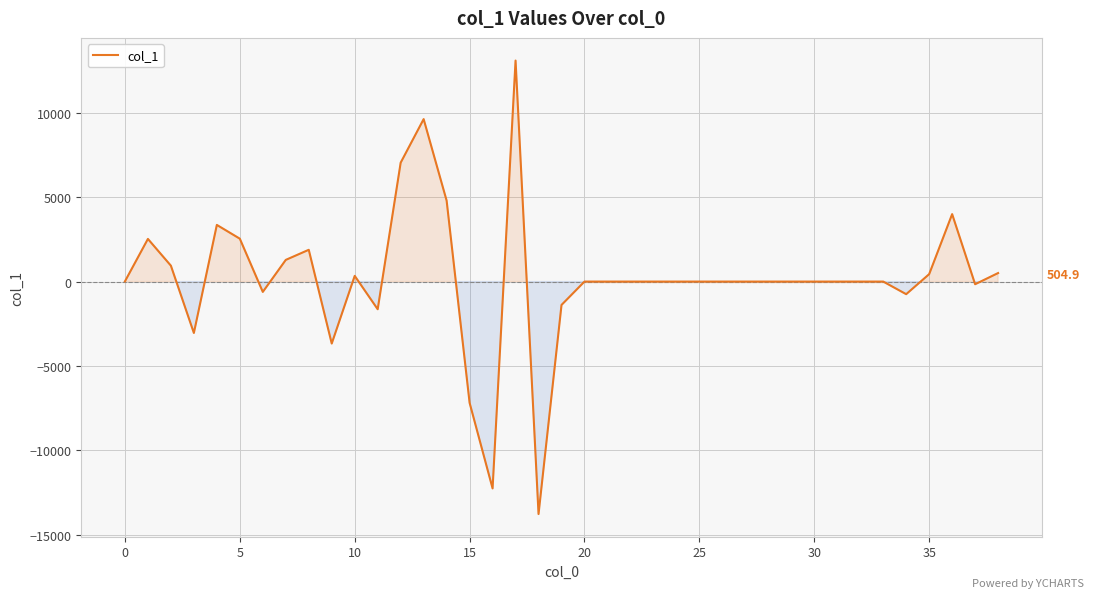

True or false: the data has more than 1 interior local peaks.

True